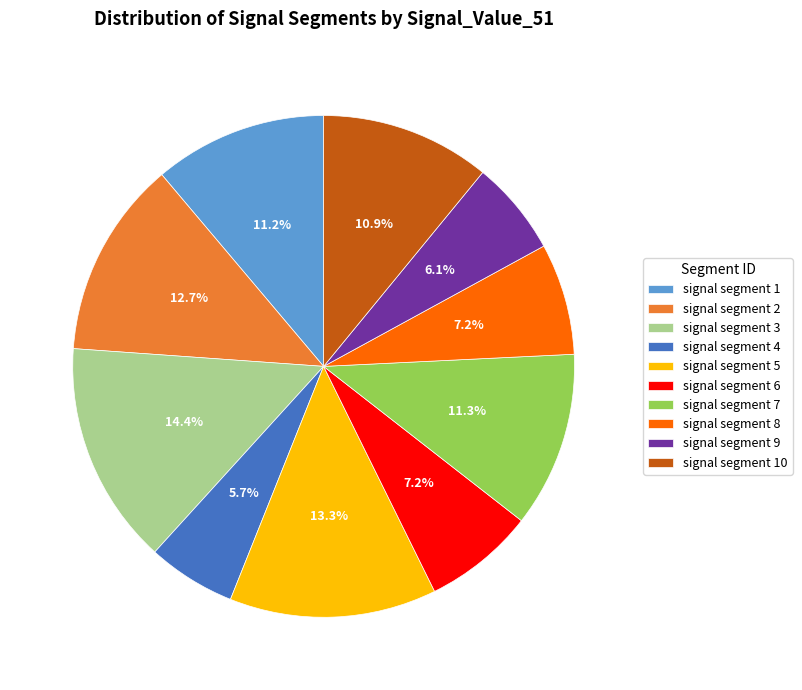

To the nearest percent, what is the combined percentage of signal segment 6 and signal segment 8?

14%